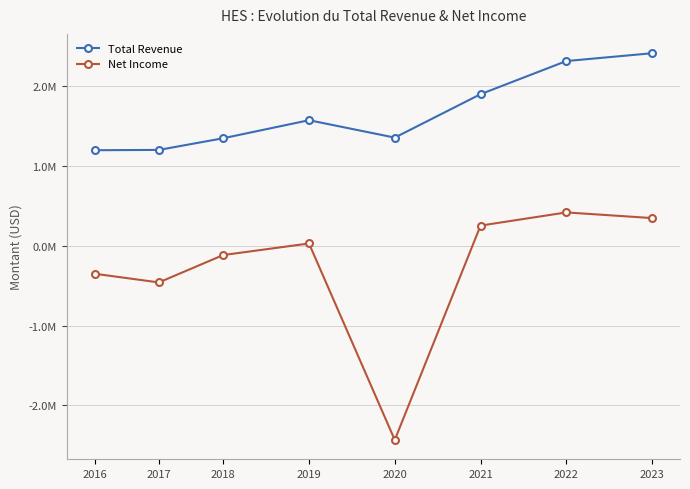

What are all the series names shown in the legend?

Total Revenue, Net Income